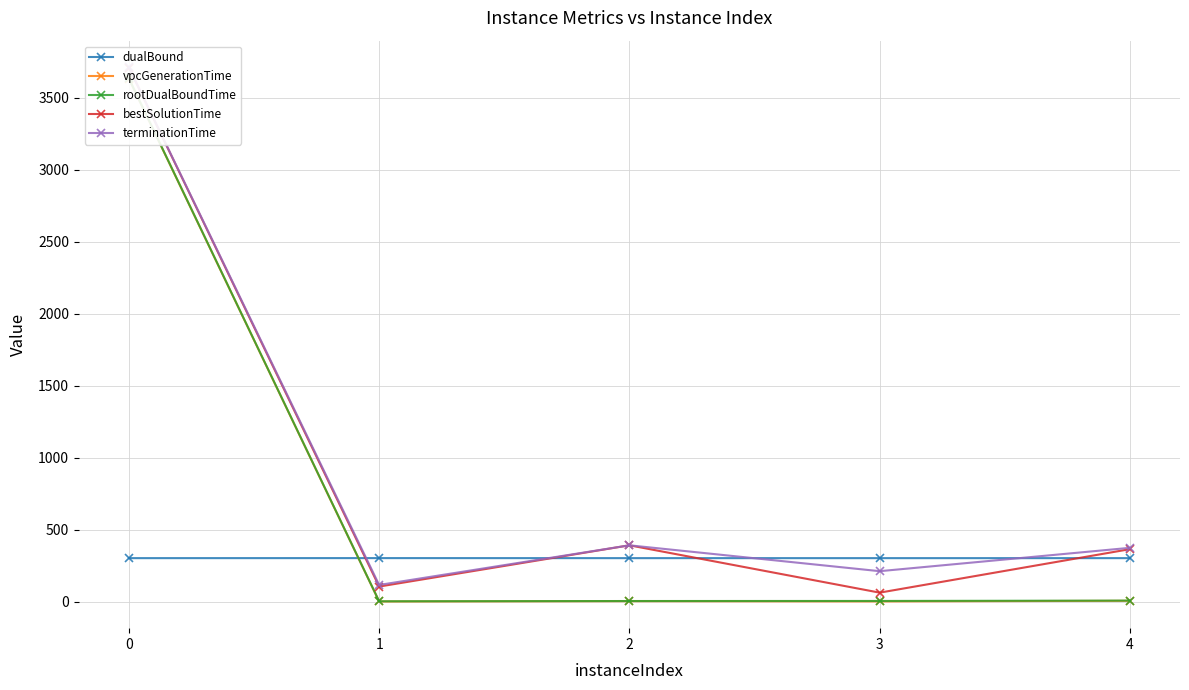

What is the maximum value shown in the chart?

3710.1